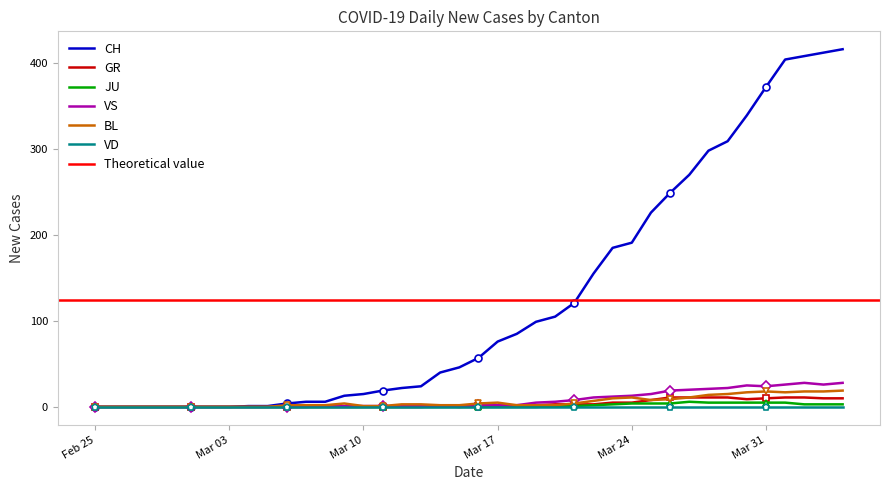

How many values in the BL series are below 3?

20